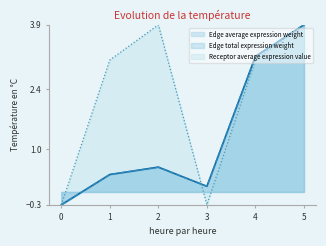

What is the minimum value for Edge average expression weight?

-0.3